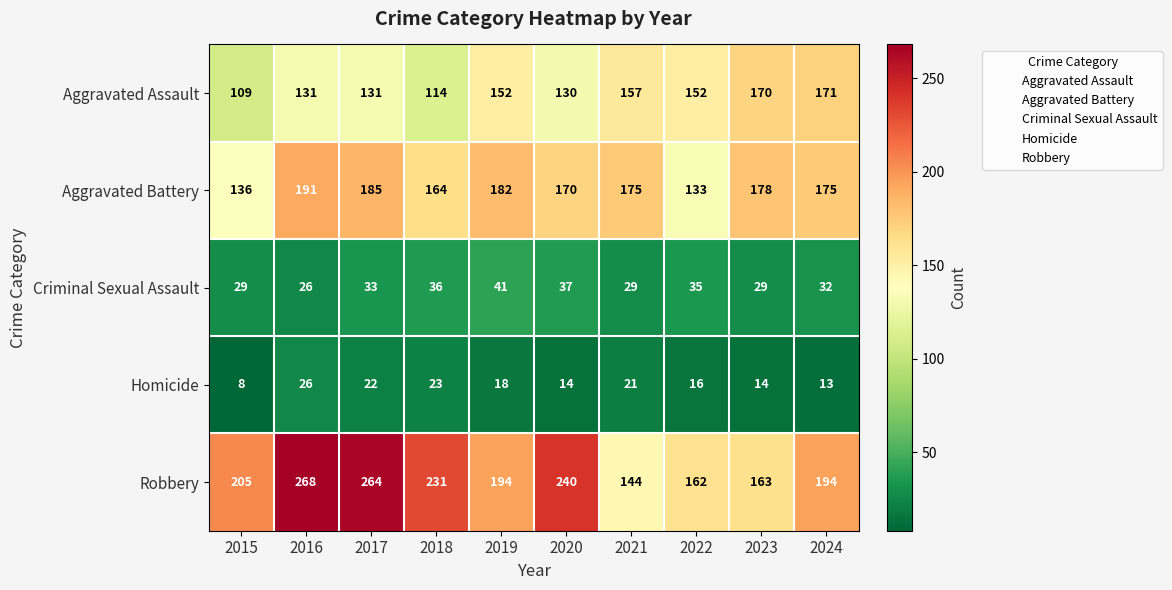

At which category does the chart reach its minimum across all series?

2015